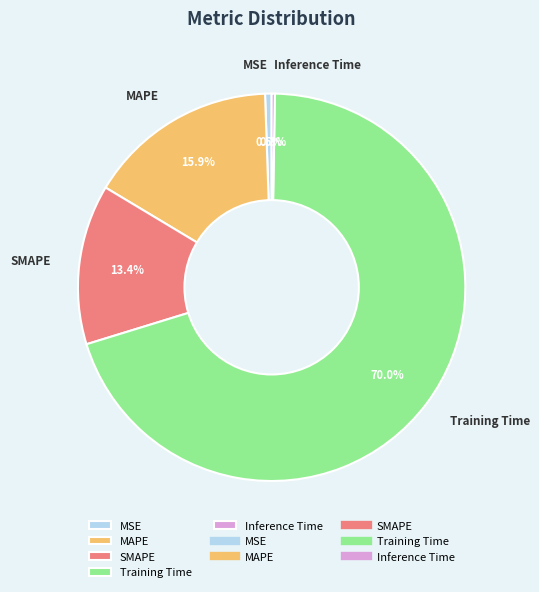

What is the majority slice?

Training Time